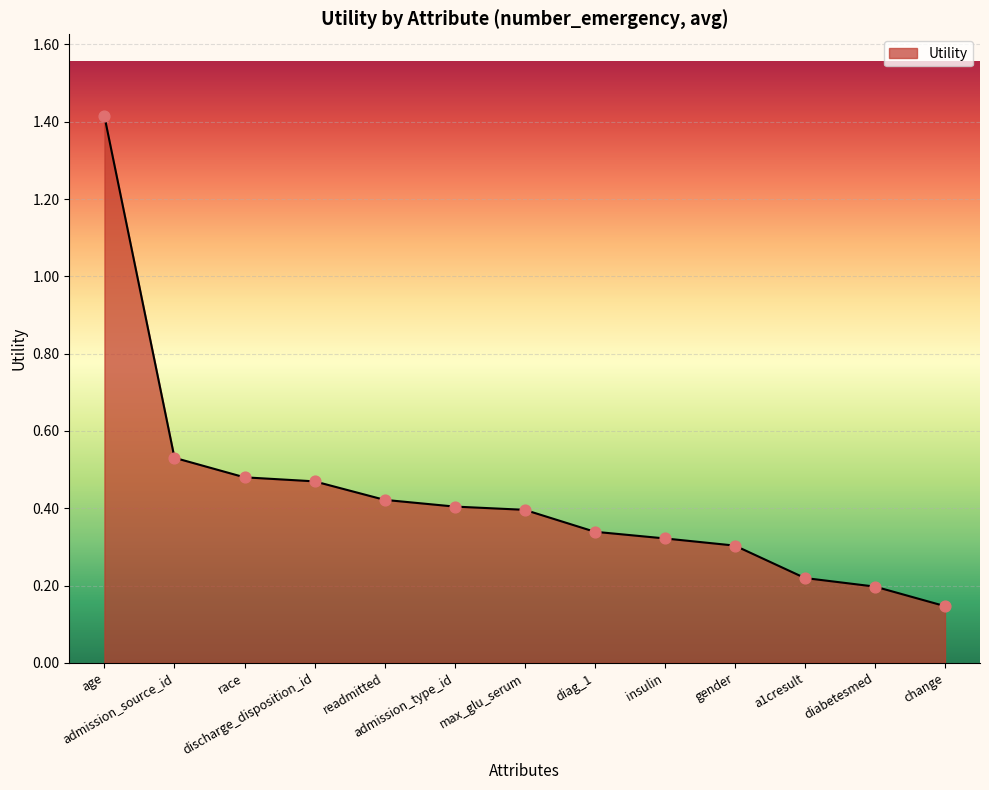

Which has a higher value, change or admission_type_id?

admission_type_id